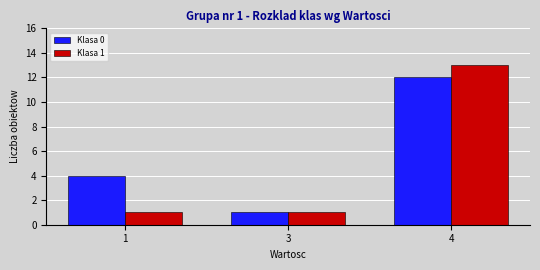

Is it true that Klasa 1 equals 1 at 1?

True